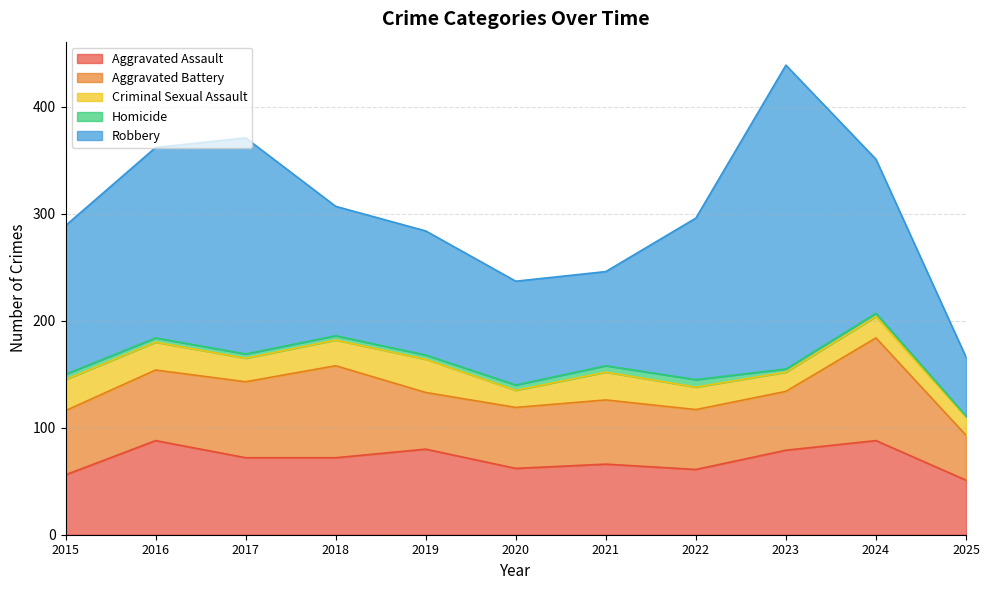

Which series has the largest total across all categories?

Robbery